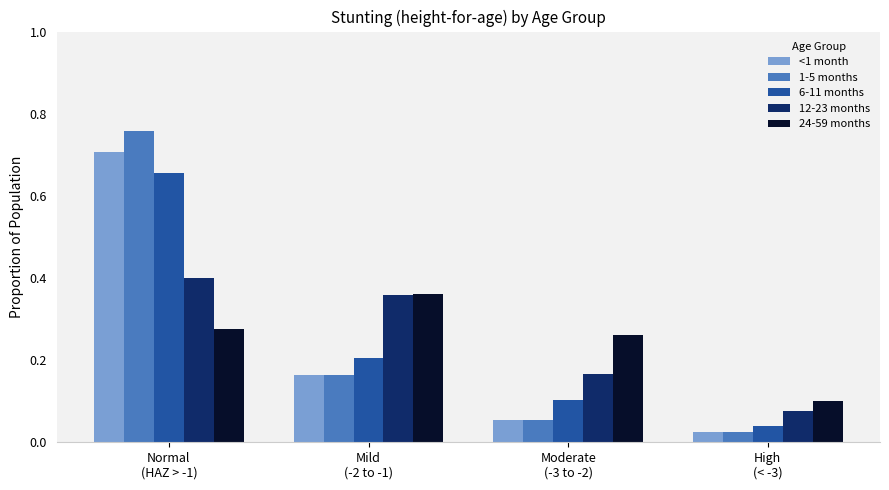

How many bars are there in each group?

5